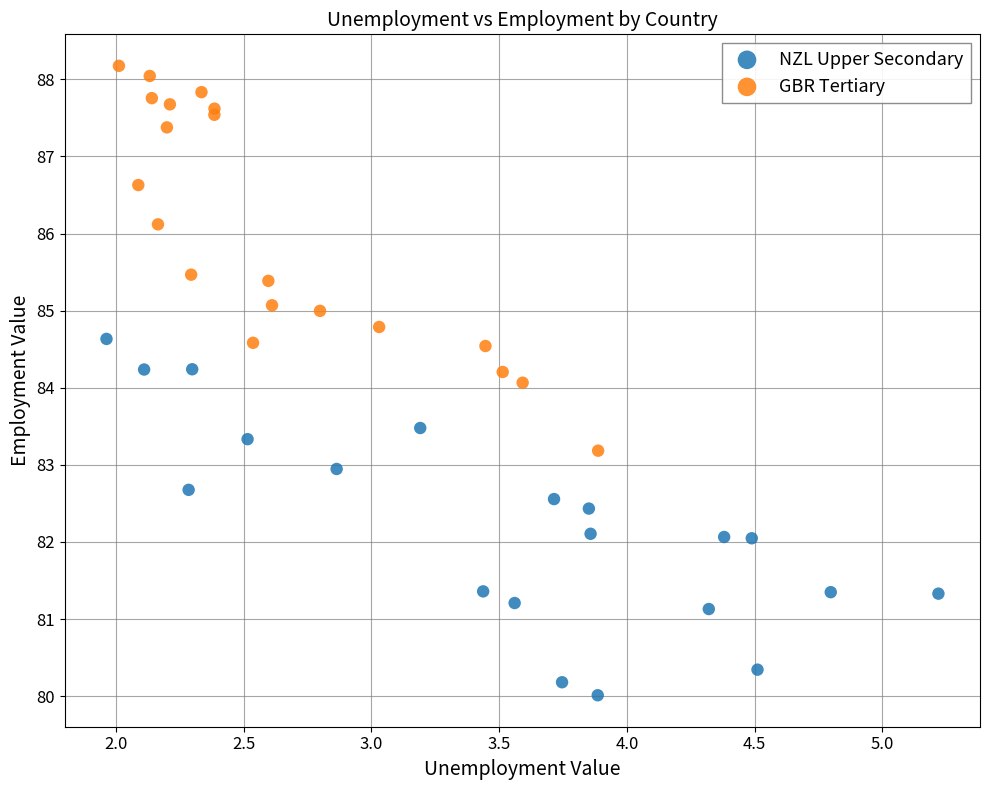

Which series reaches the minimum Y coordinate?

NZL Upper Secondary